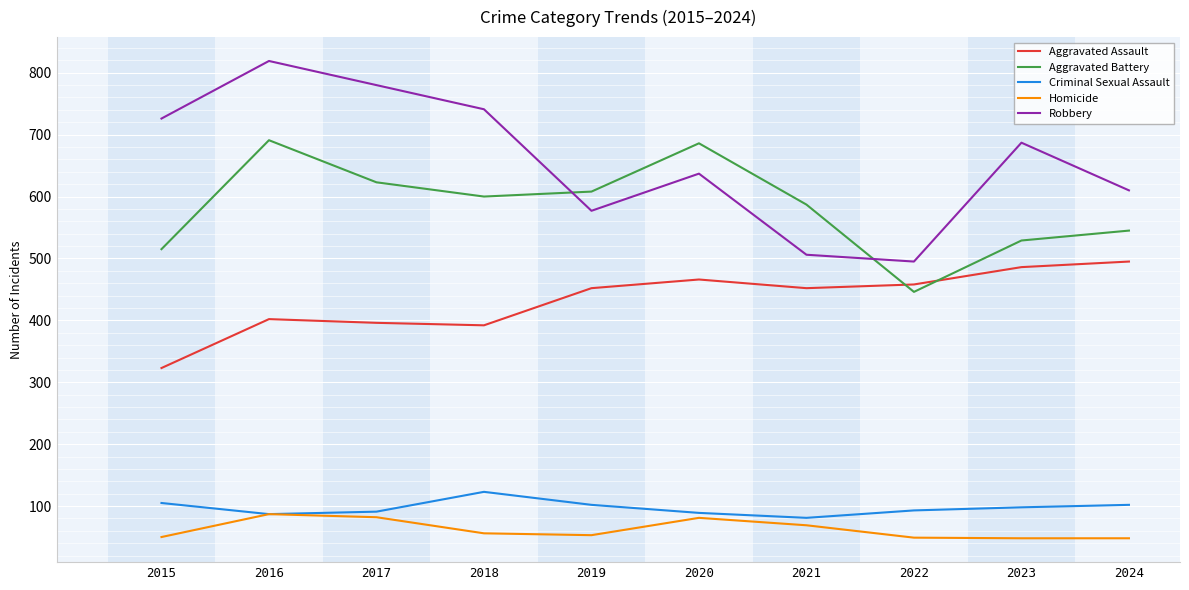

At how many categories does at least one series exceed 617?

6